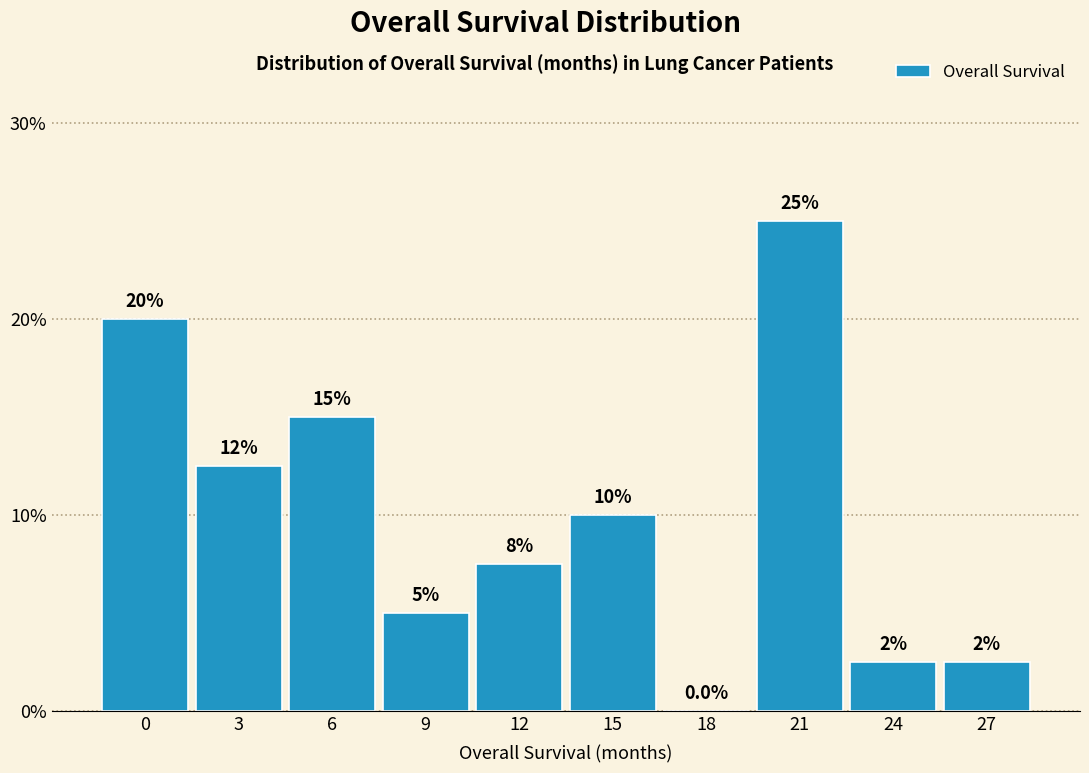

Reading left to right, extract all data points from this chart.

0=20.0	3=12.5	6=15.0	9=5.0	12=7.5	15=10.0	18=0.0	21=25.0	24=2.5	27=2.5